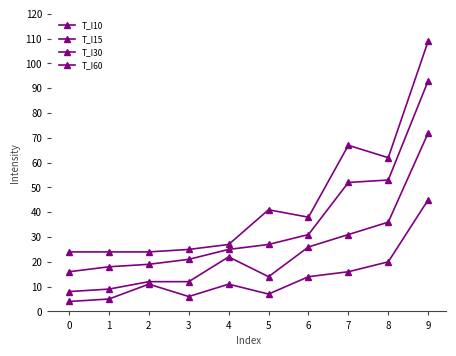

At which category is the sum across all series the highest?

9